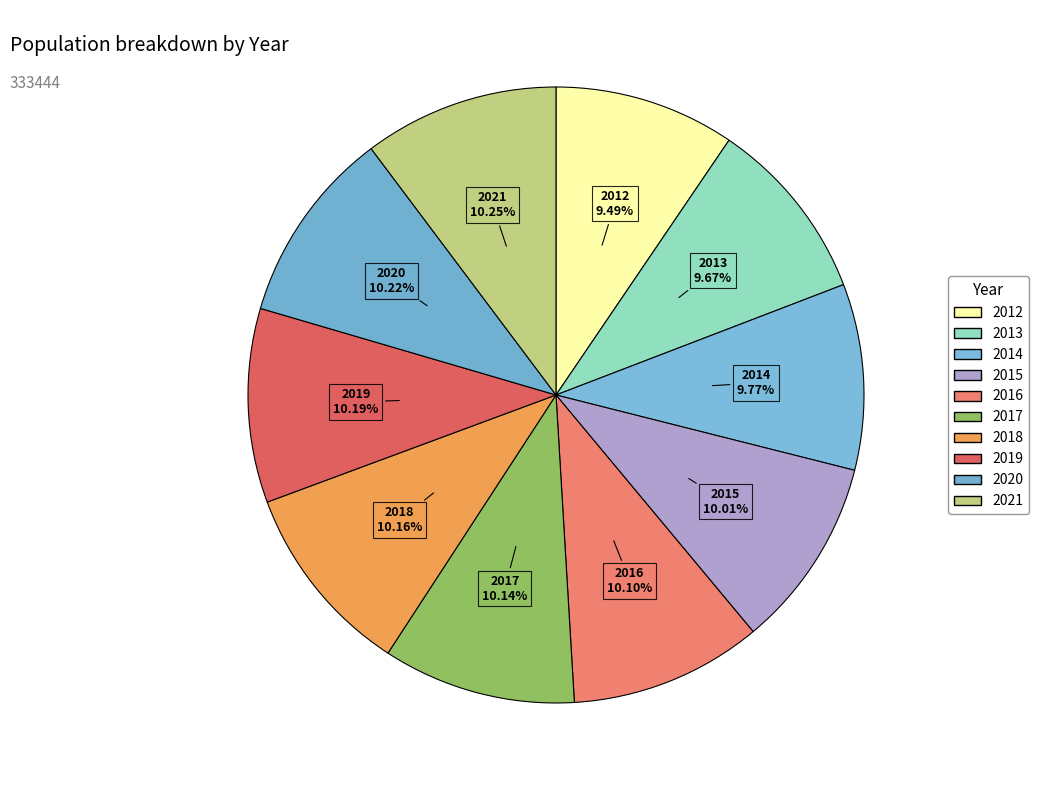

Does any single category account for the majority?

No